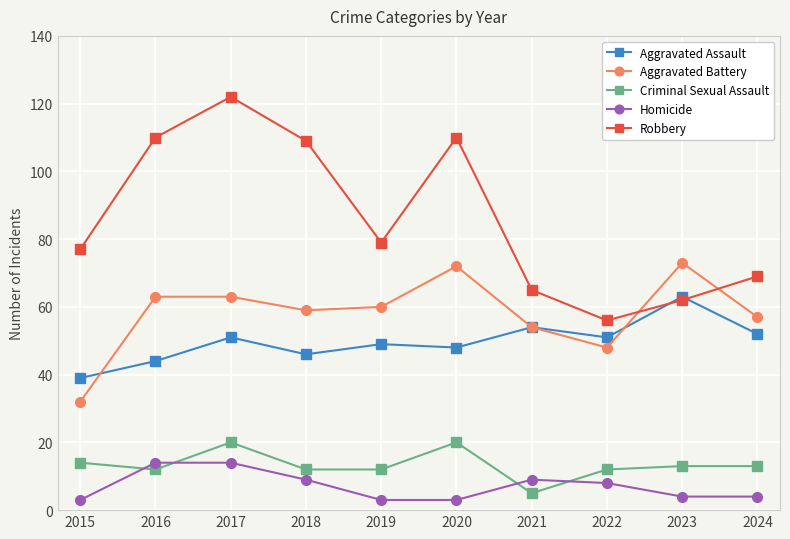

What value does the Aggravated Assault series have at 2022, to the nearest 10?

50